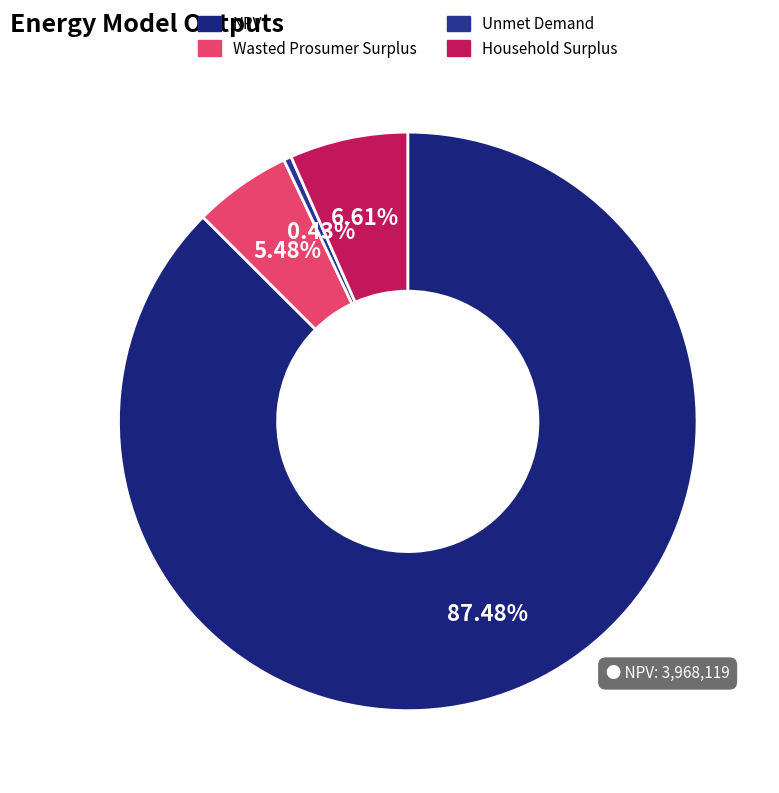

What percentage is the Wasted Prosumer Surplus slice, to the nearest percent?

5%